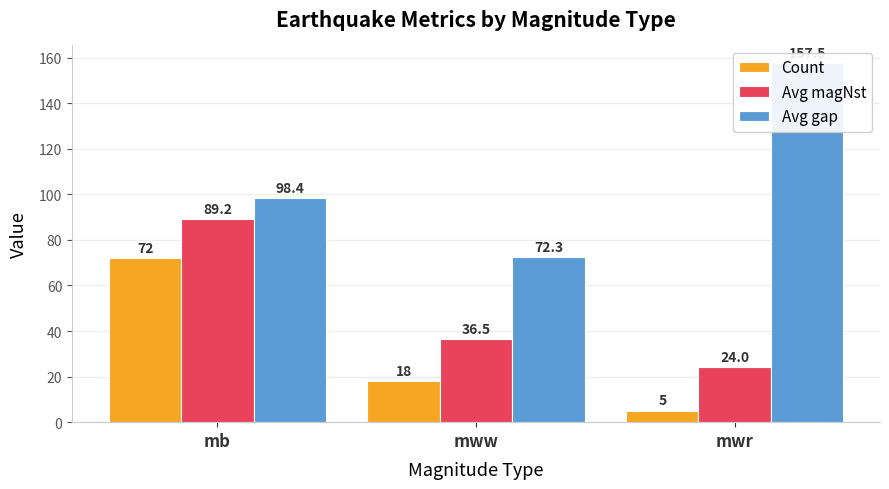

True or false: Avg gap has a value of 33.8 at mww.

False